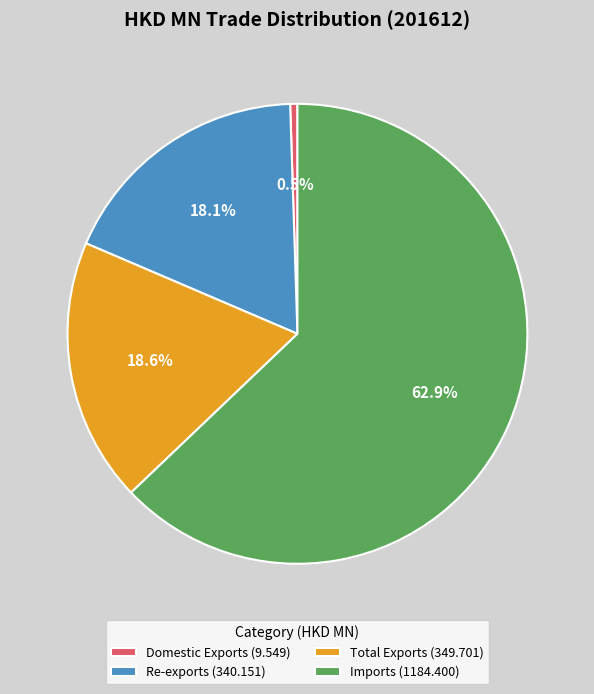

To the nearest percent, what is the combined percentage of Re-exports and Total Exports?

37%